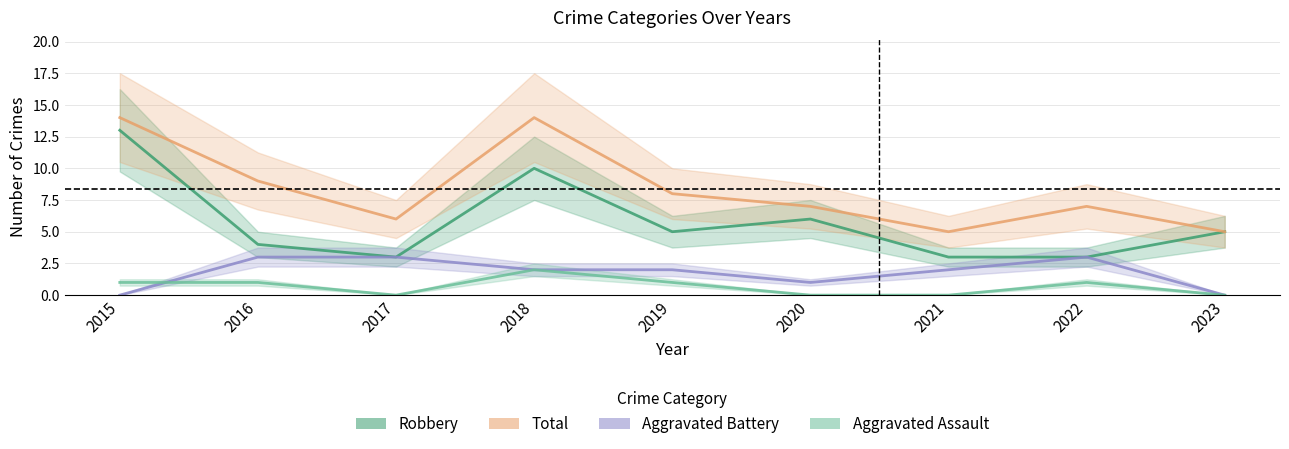

The Aggravated Assault series shows 1 at 2022. True or false?

True